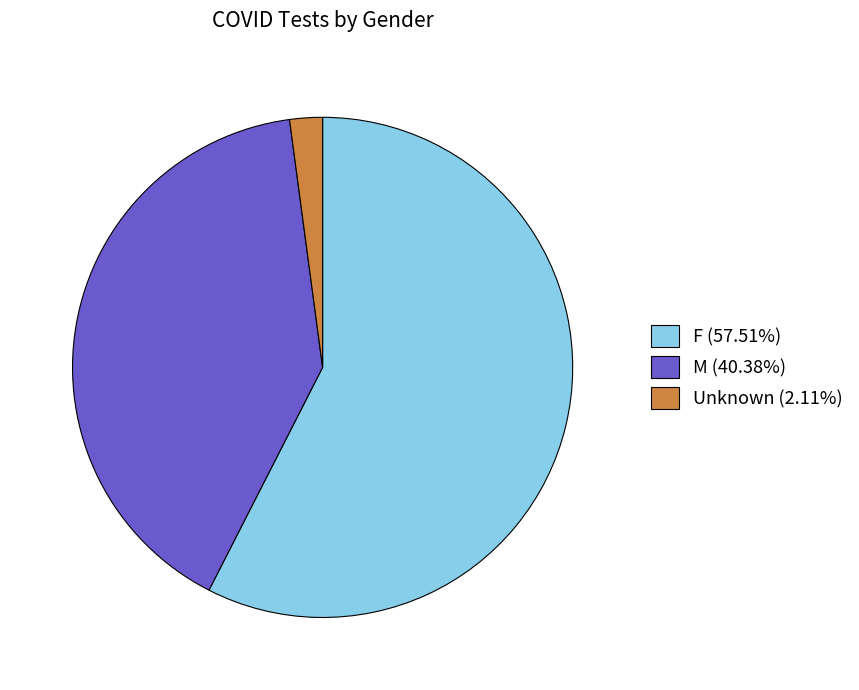

Combined, do F (57.51%) and Unknown (2.11%) account for over 50%?

Yes